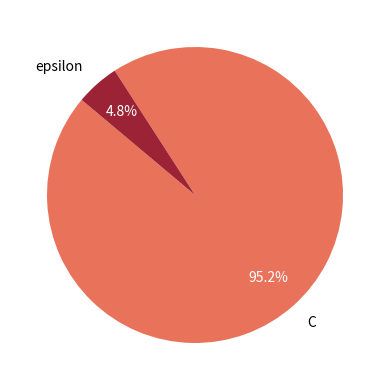

The epsilon slice represents 5% of the pie. True or false?

True